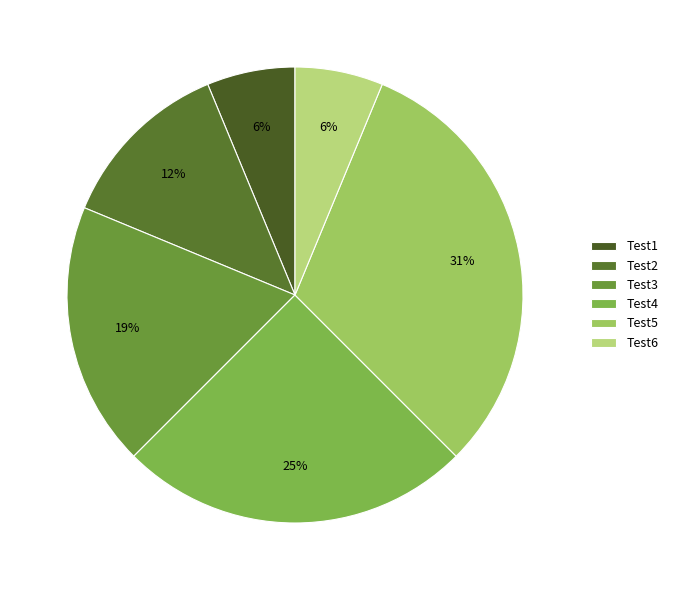

What is the ratio of the value at Test5 to the value at Test1?

5.0